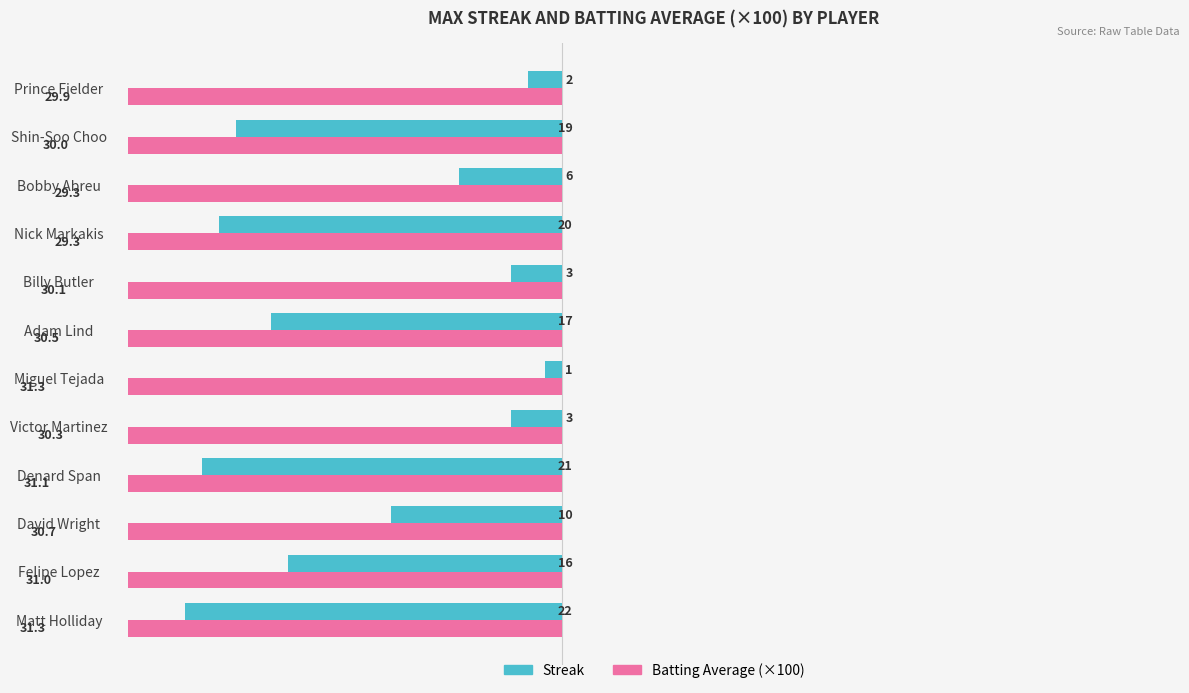

How many groups of bars are there?

12